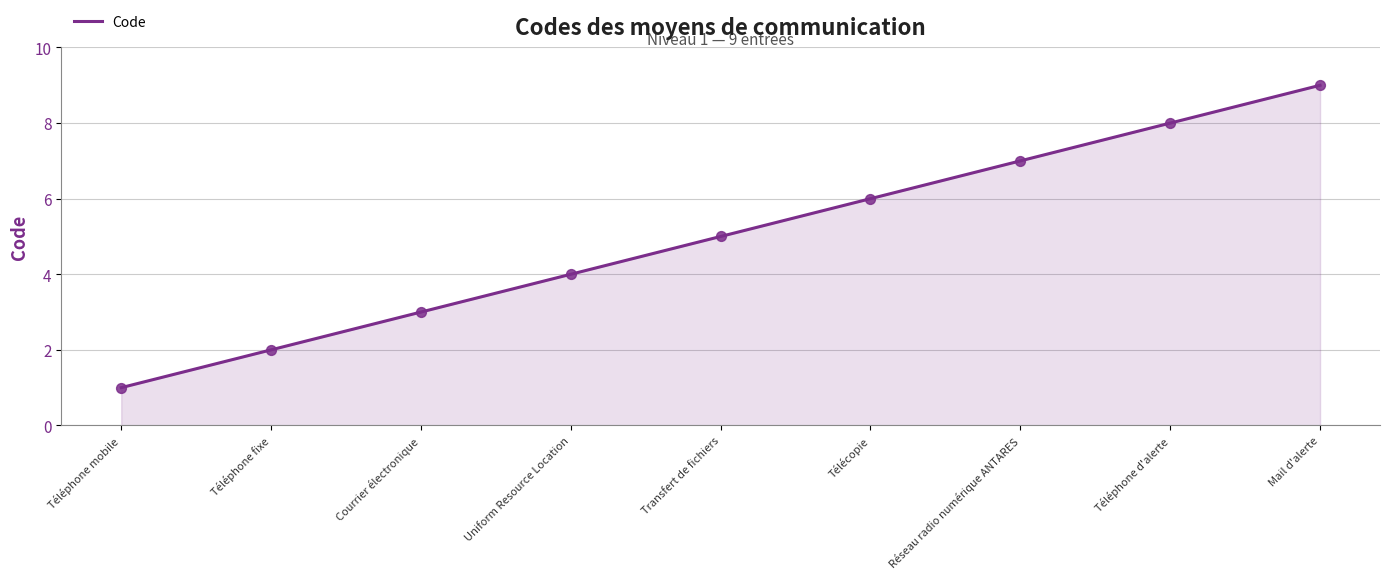

Approximately how many times larger is the value at Uniform Resource Location compared to Mail d'alerte?

0.4